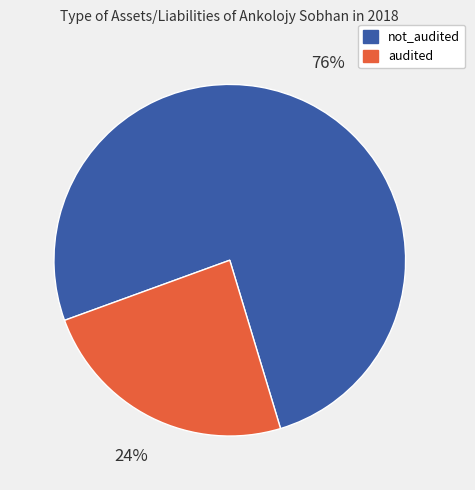

Is there any slice that represents more than half of the pie?

Yes